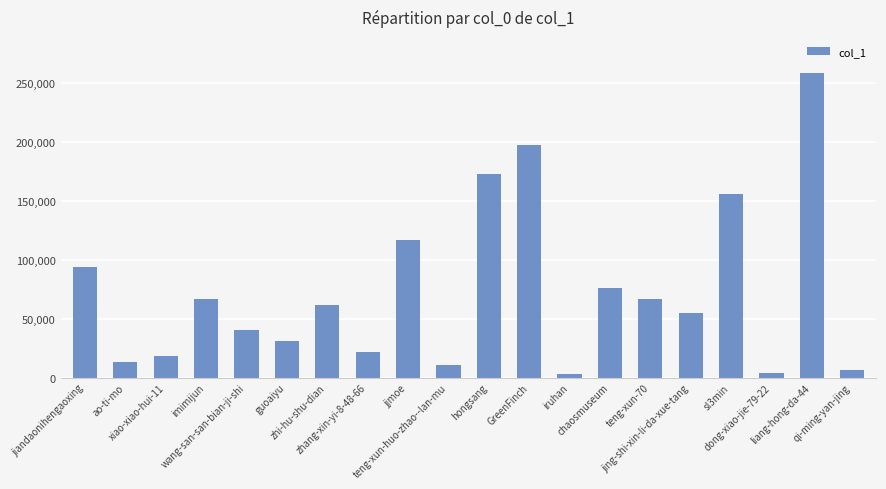

Approximately how many times larger is the value at guoaiyu compared to xiao-xiao-hui-11?

1.6